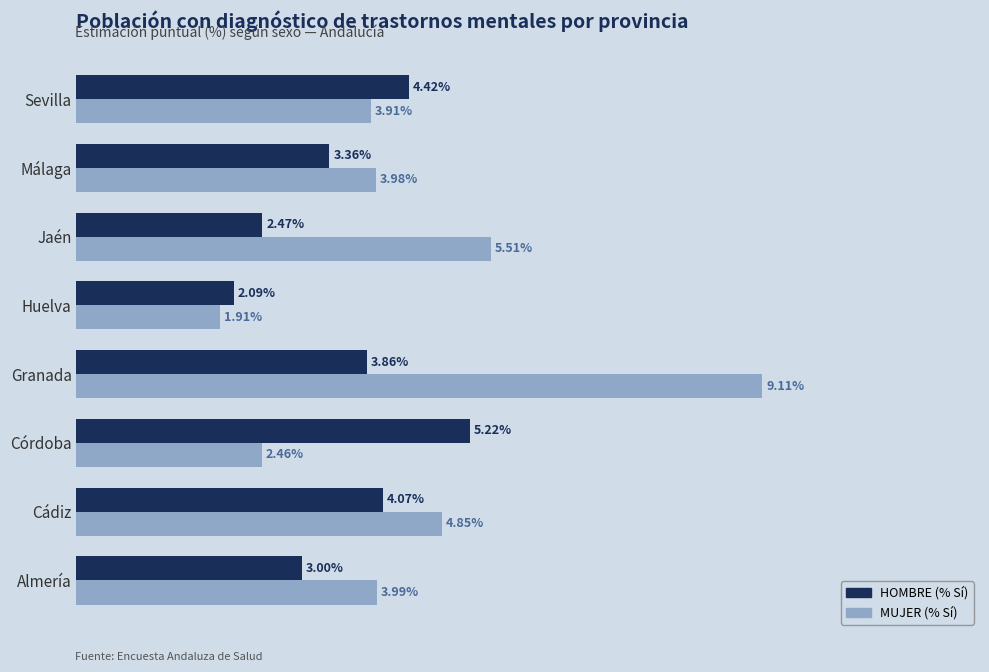

At which category is the sum across all series the highest?

Granada